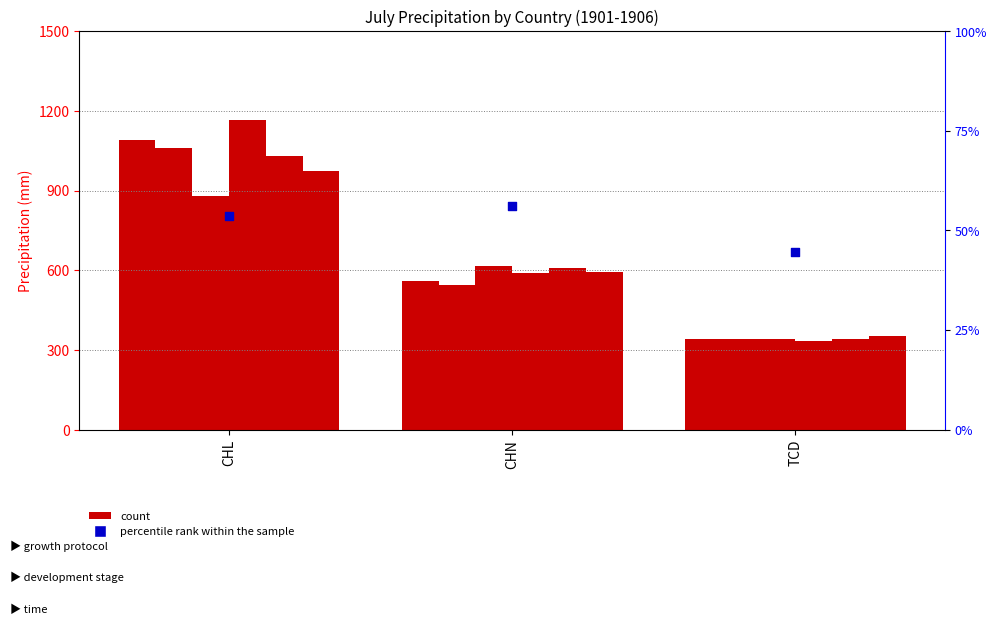

Which has a higher value, CHN or TCD?

CHN